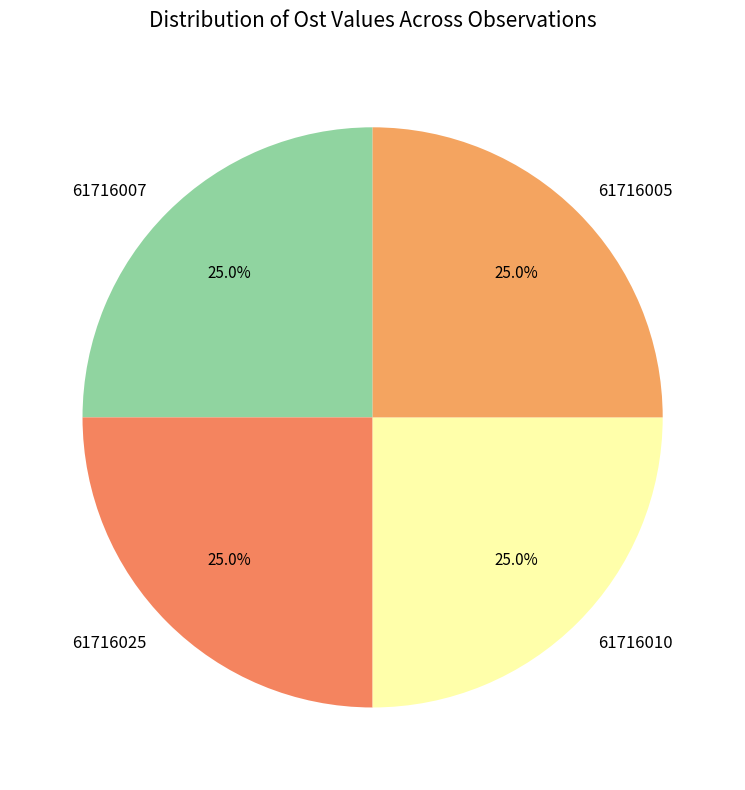

The 61716007 slice represents 14% of the pie. True or false?

False